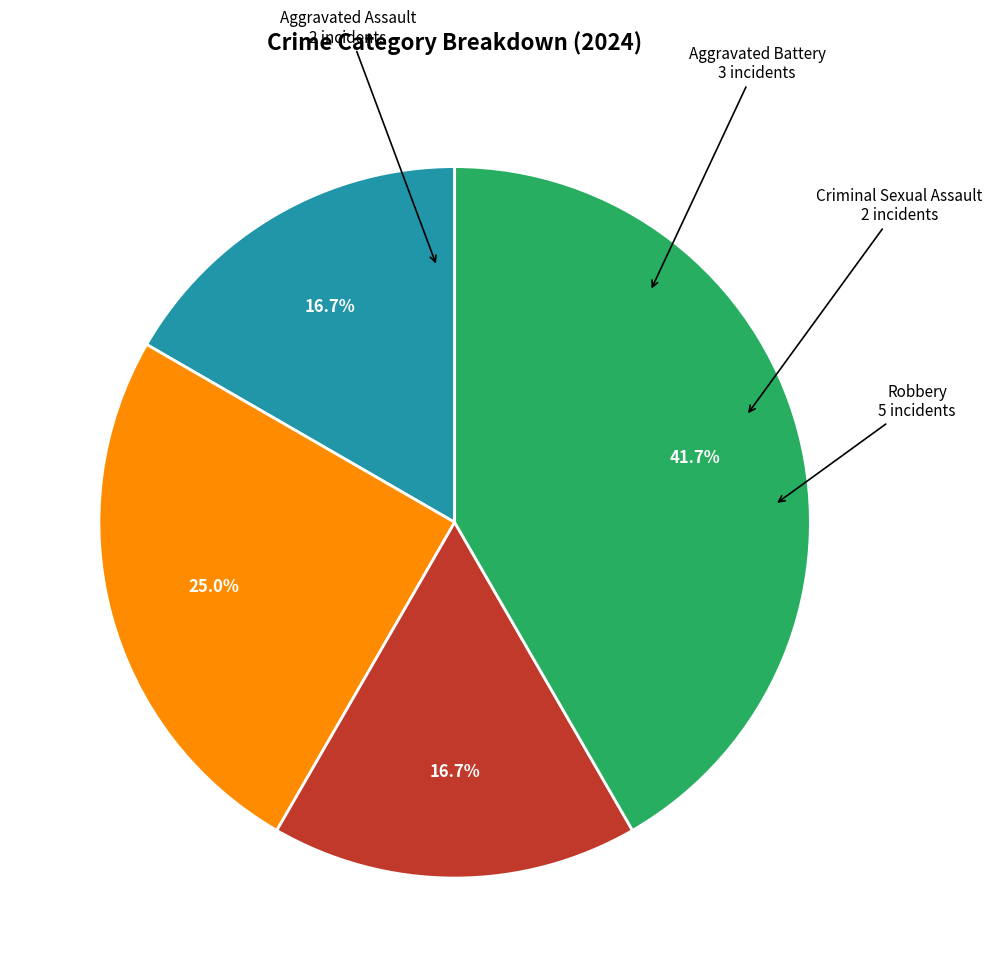

Is there a majority slice in this chart?

No